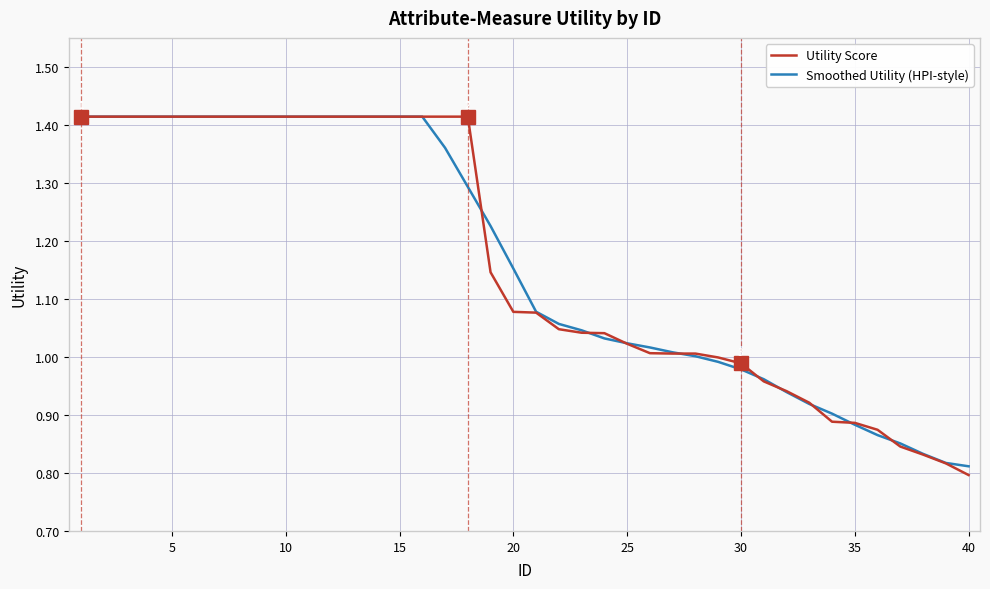

Which series has the largest range (max minus min)?

Utility Score